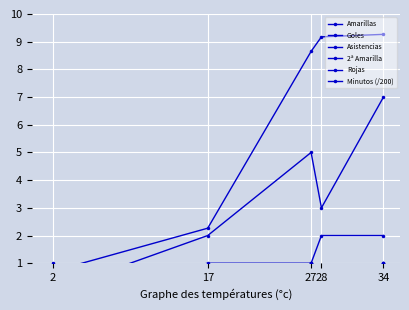

True or false: Goles and Asistencias cross at least once.

False